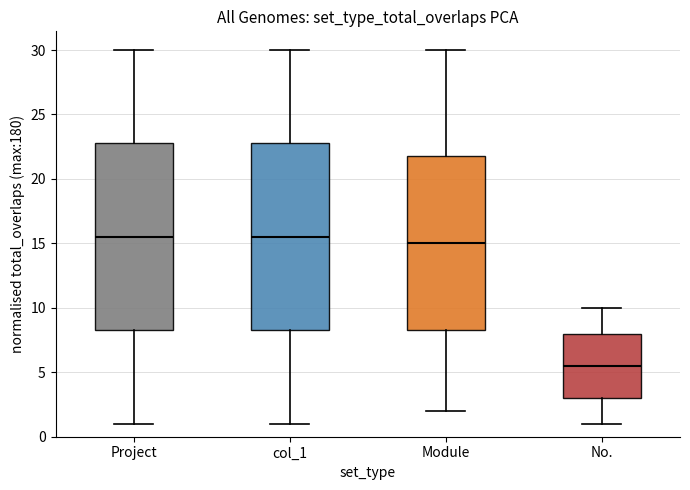

Where does the upper whisker of the box for Module end on the y-axis? The values are not printed on the chart, so give them approximately, as read against the axis.

30.0